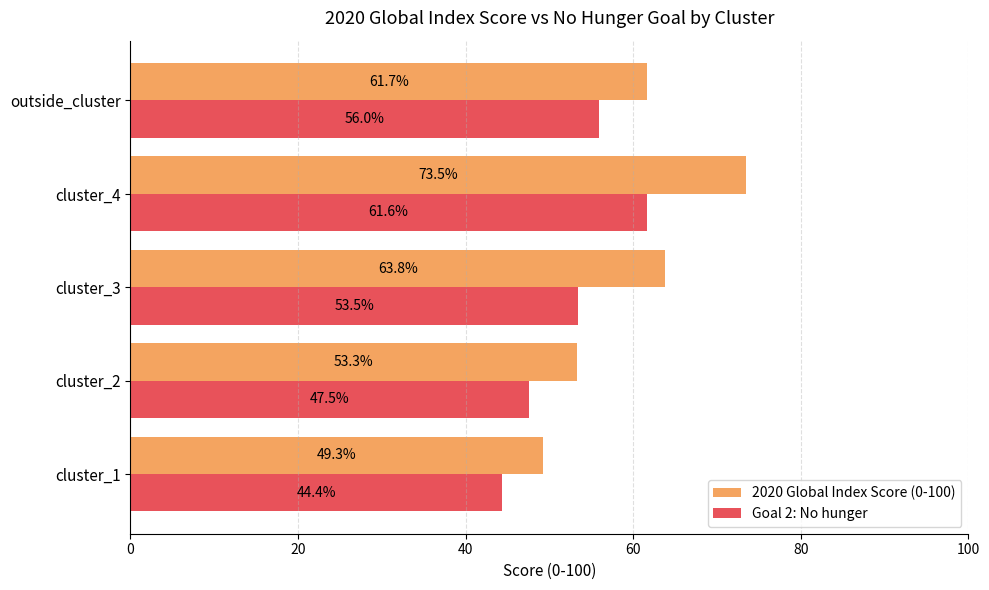

How many series are shown in this chart?

2